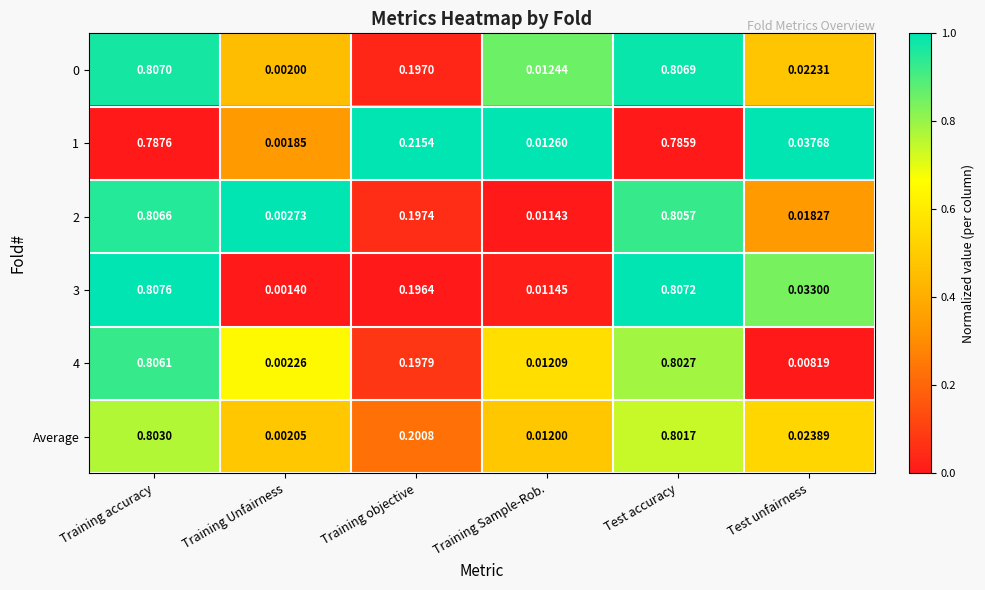

List the labels in order of 0 value, smallest first.

Training Unfairness, Training Sample-Rob., Test unfairness, Training objective, Test accuracy, Training accuracy